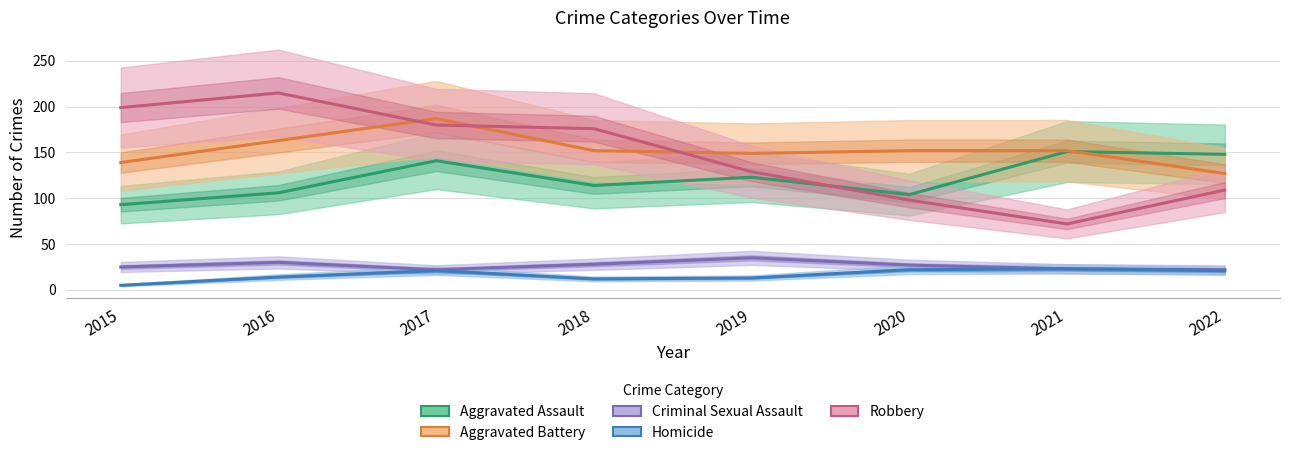

Between 2019 and 2017, which is larger?

2017